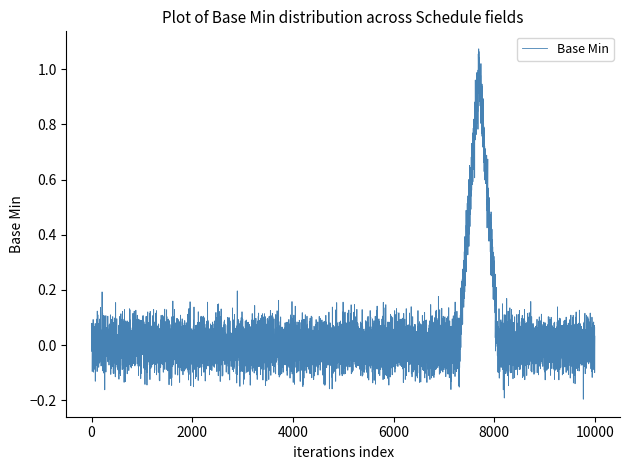

Does the chart have visible grid lines?

No